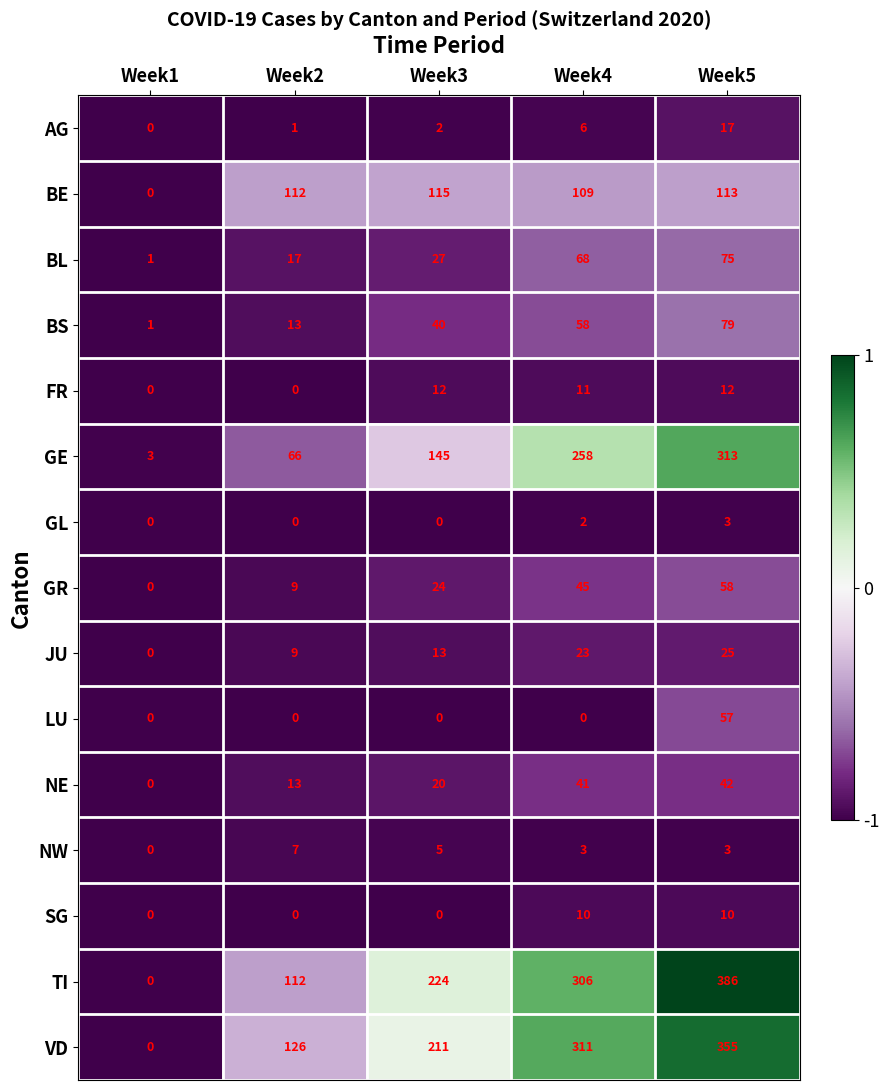

At which category is the sum across all series the highest?

Week5